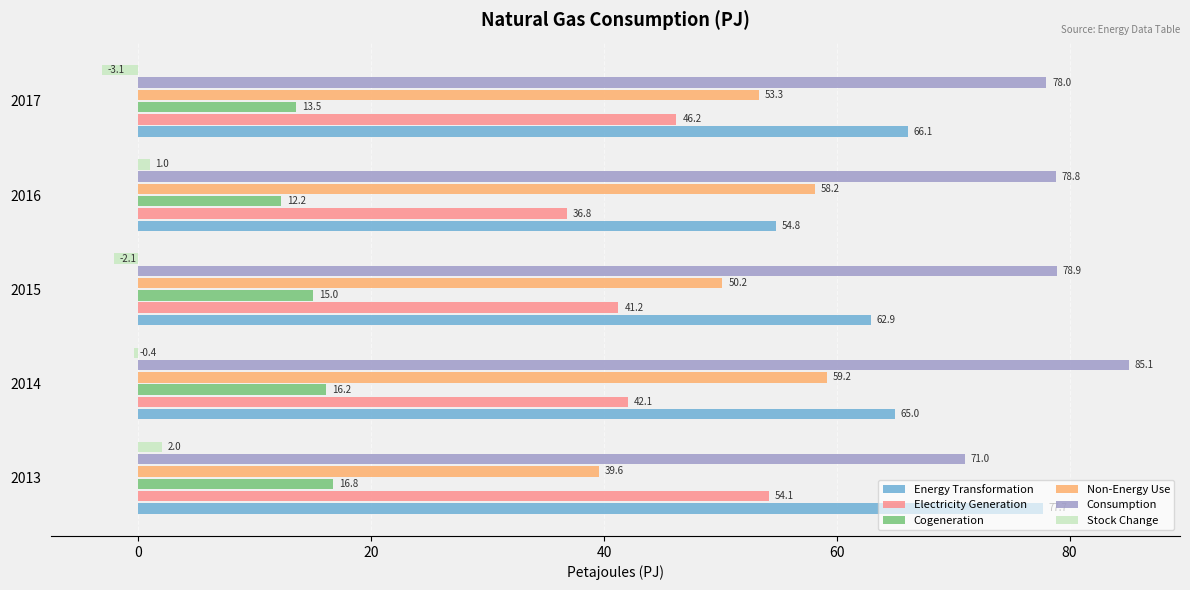

Where is Stock Change nearest to the value 0?

2014